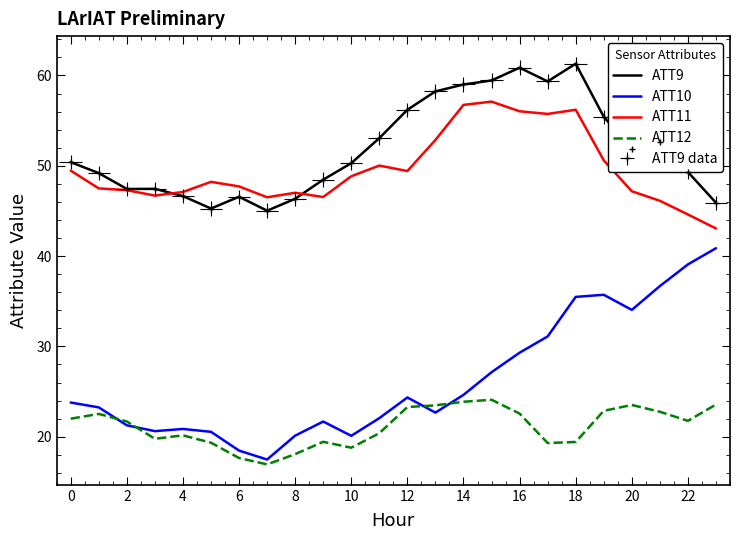

What is the sum of the ATT9 values at 15 and 14?

118.4